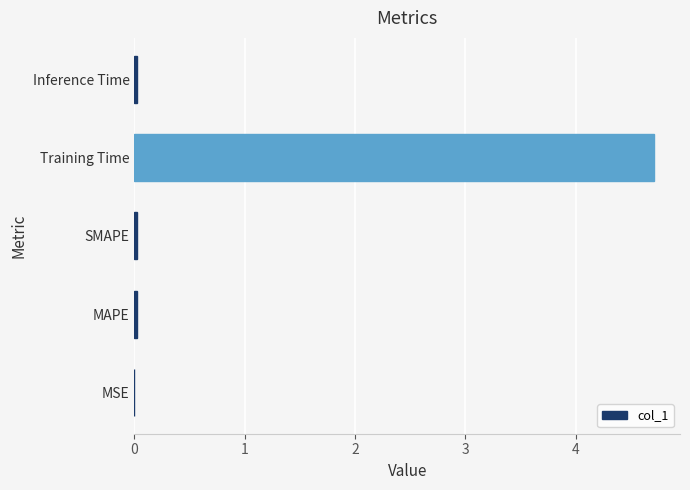

The chart shows a value of 0.0 at MAPE. True or false?

True